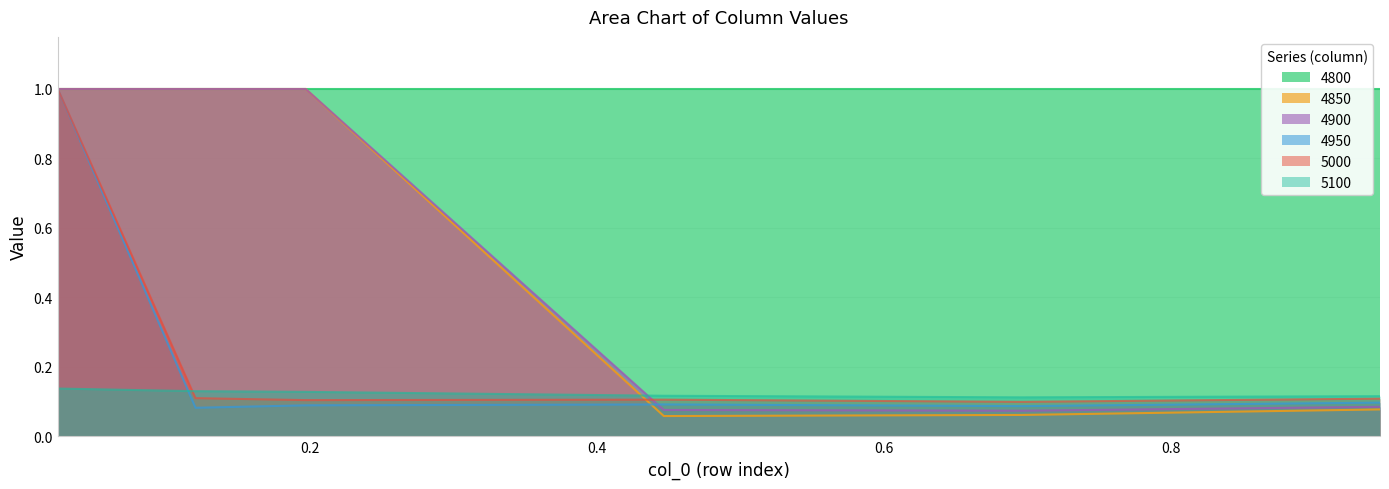

What is the label of the 1st point from the right?

0.9452054794520548